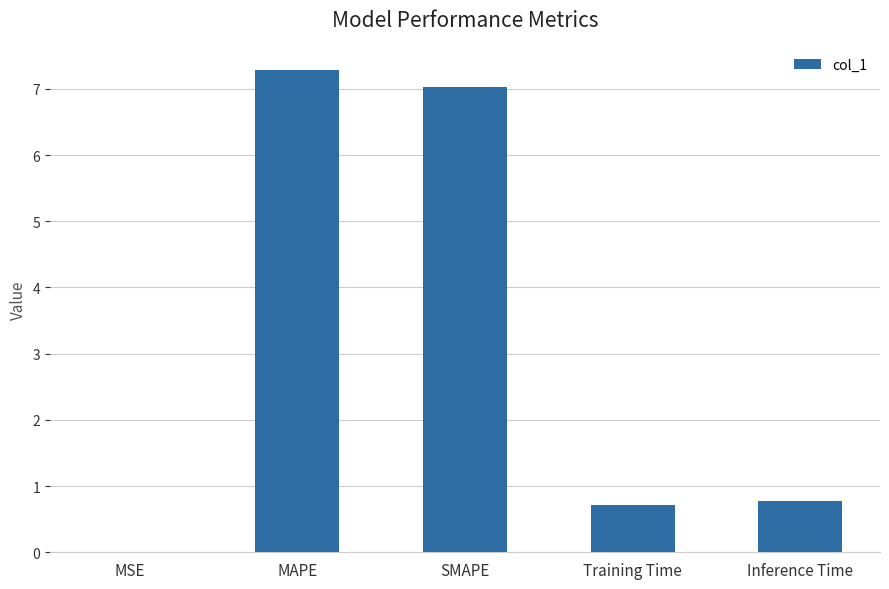

At which category does the chart reach its peak across all series?

MAPE